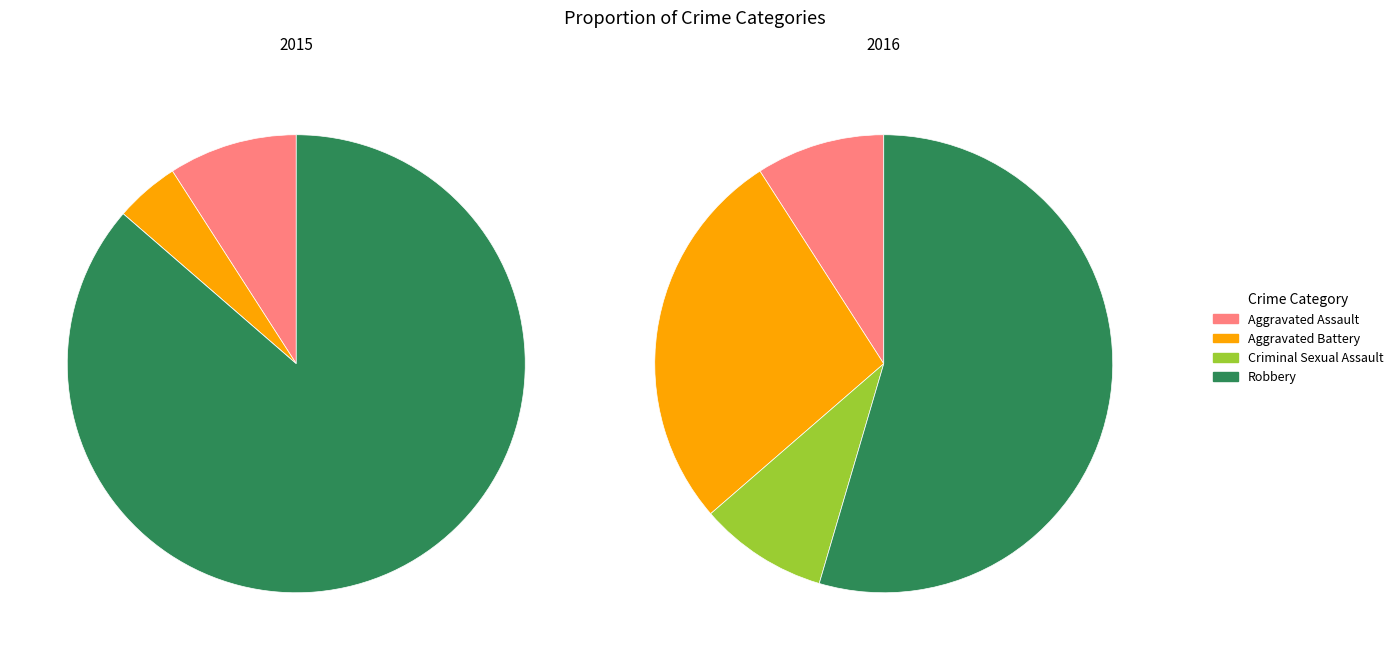

Which category accounts for the majority?

Robbery